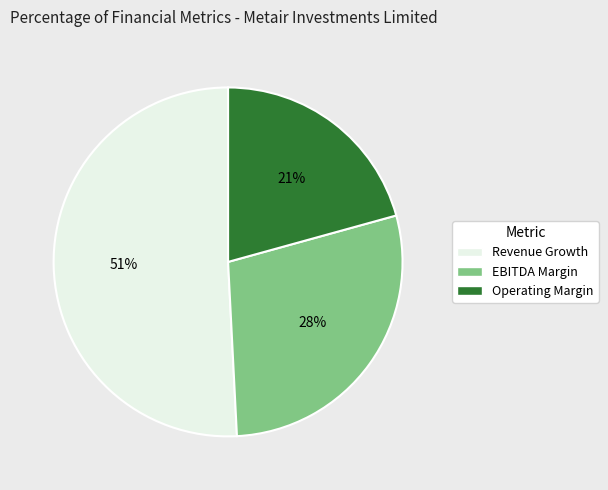

How many segments does this pie chart have?

3